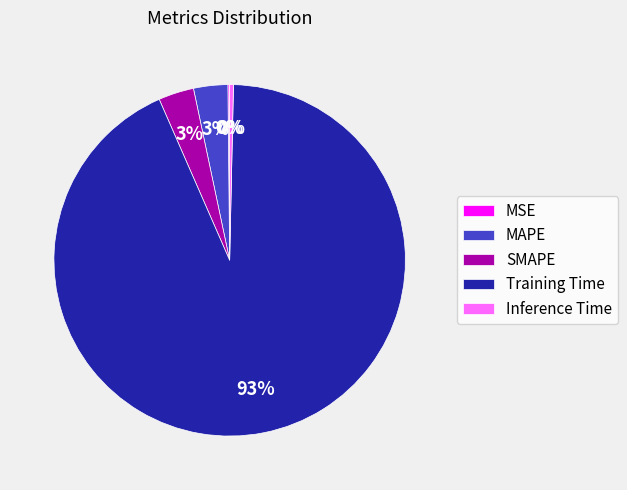

To the nearest percent, what is the average slice percentage?

20%